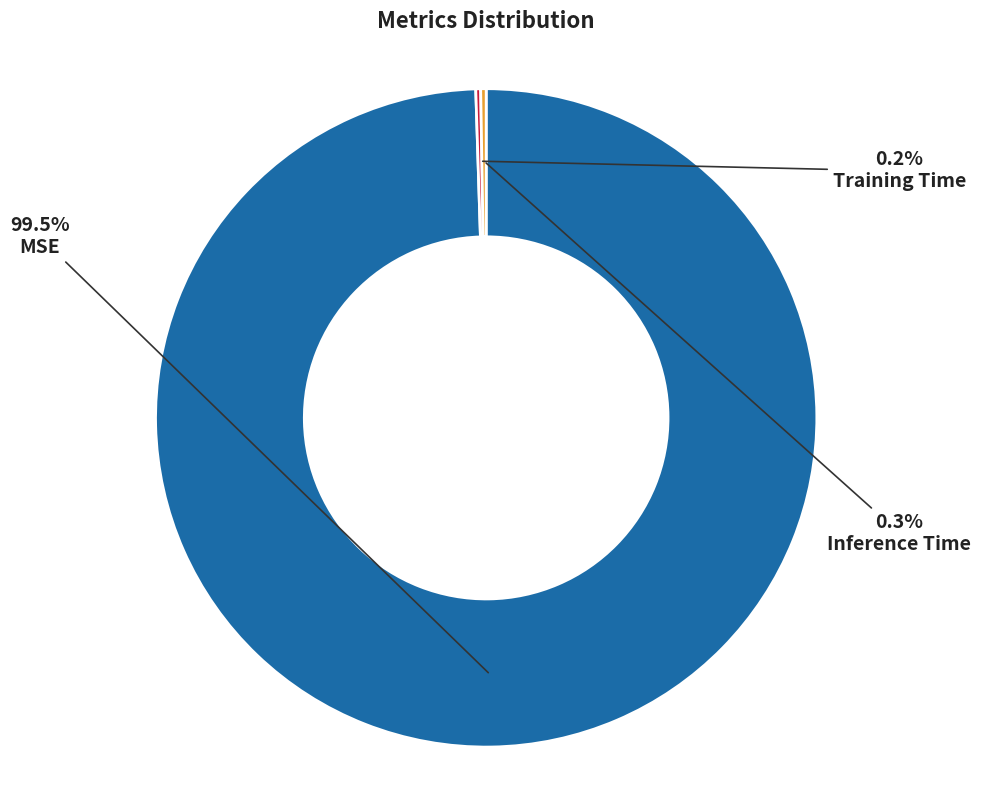

How much of the chart is everything except MSE?

0.5%